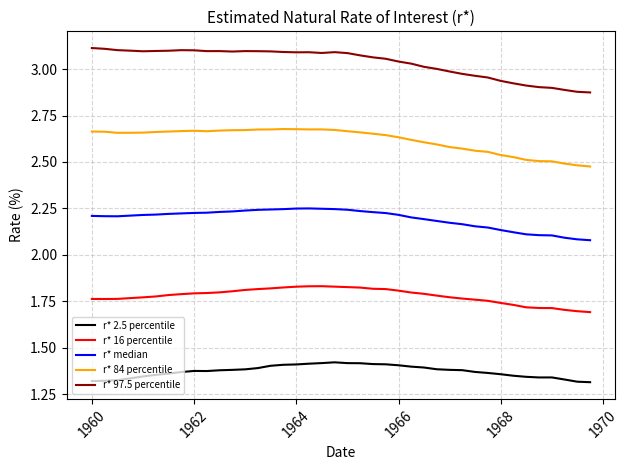

Which series has the widest spread of values?

r* 97.5 percentile